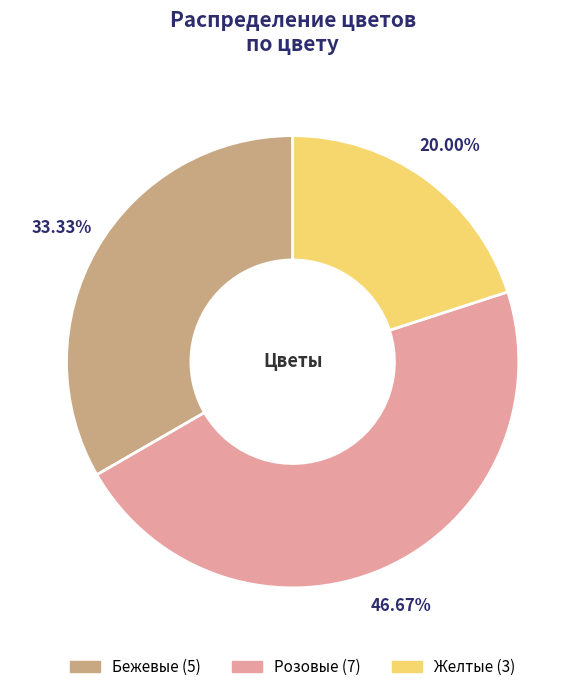

To the nearest percent, what is the average slice percentage?

33%